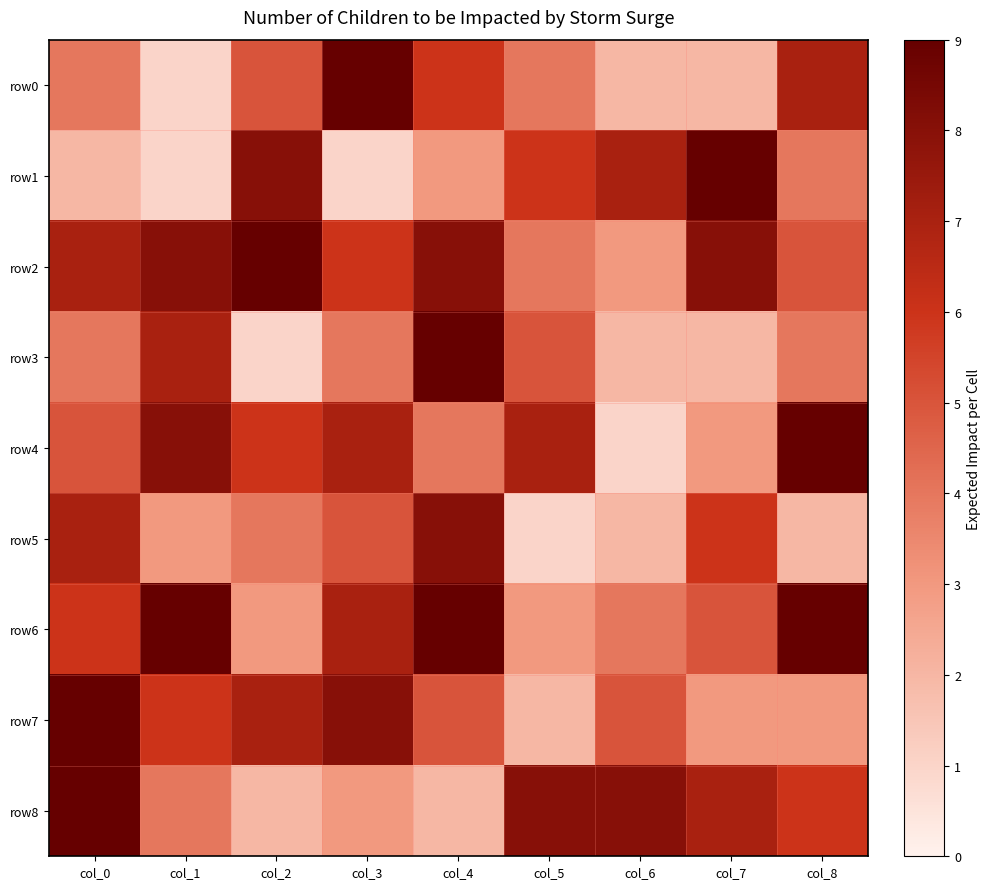

Which series has the largest total across all categories?

row2